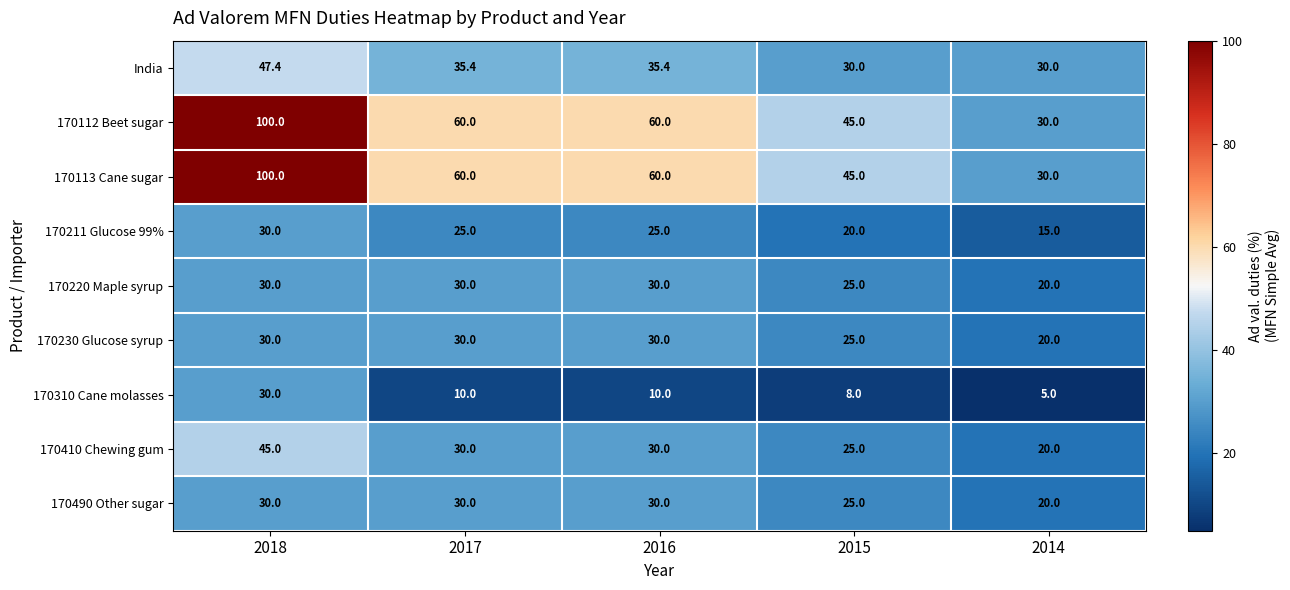

How many series are shown in this chart?

9